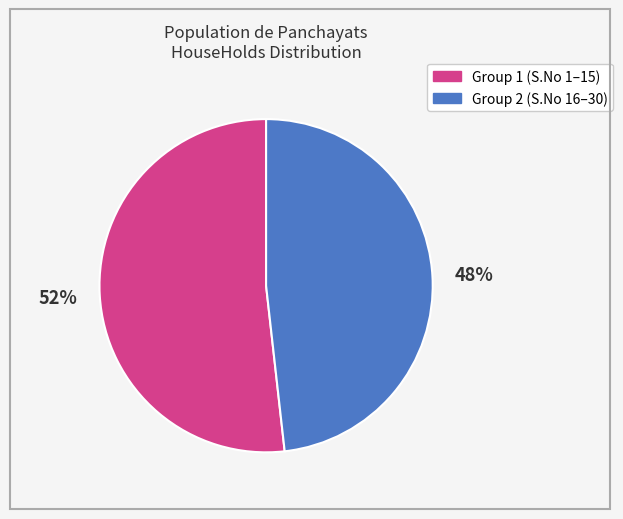

Does any single category account for the majority?

Yes